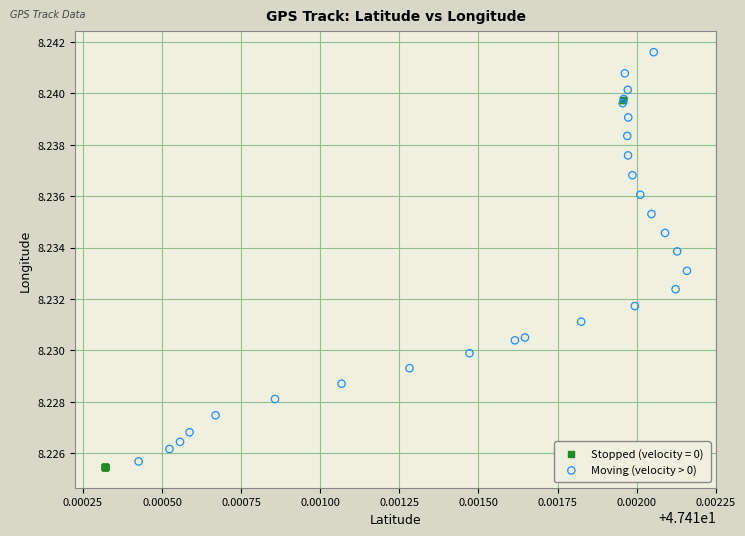

Which series has the largest Y range (max minus min)?

Moving (velocity > 0)